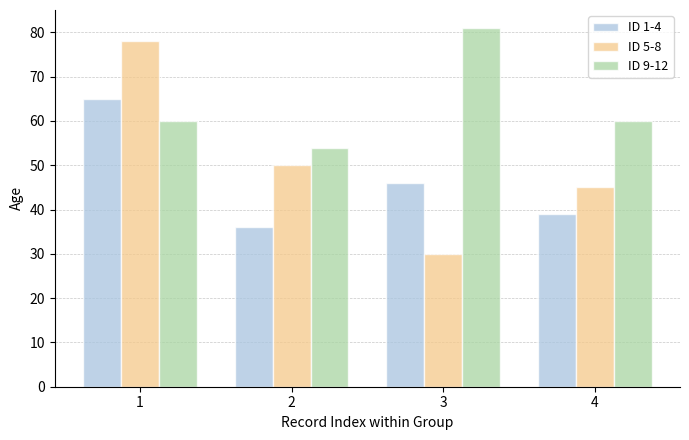

How many values in the ID 1-4 series are below 46?

2